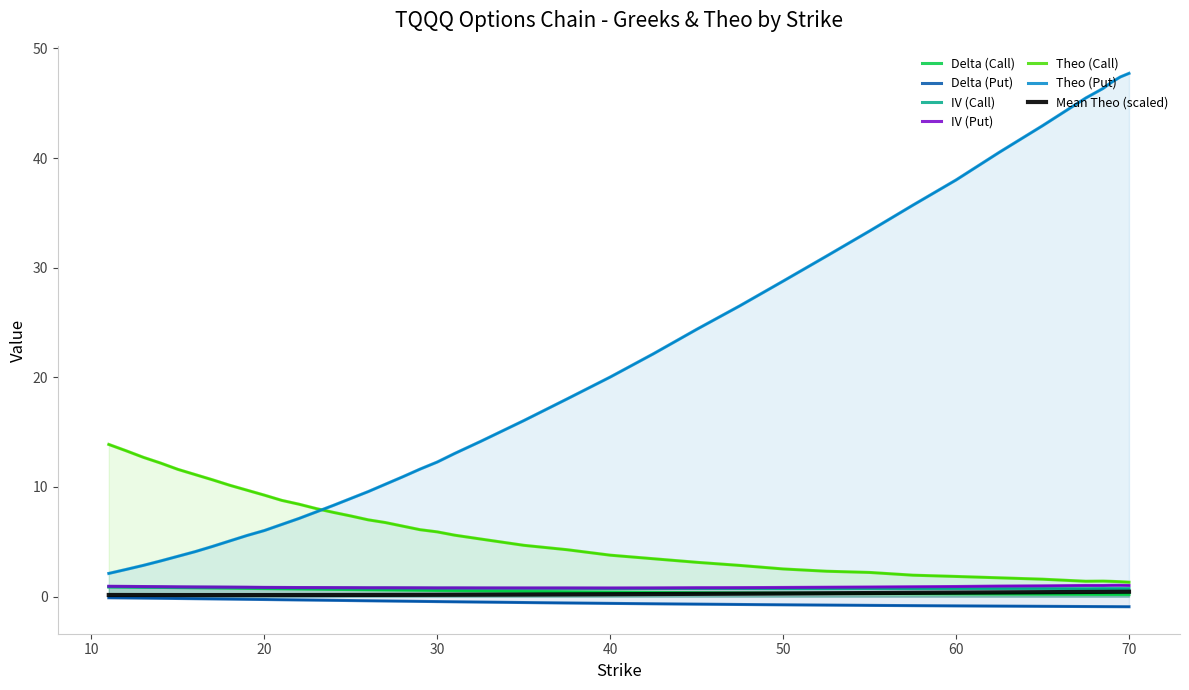

At which category does the chart reach its minimum across all series?

70